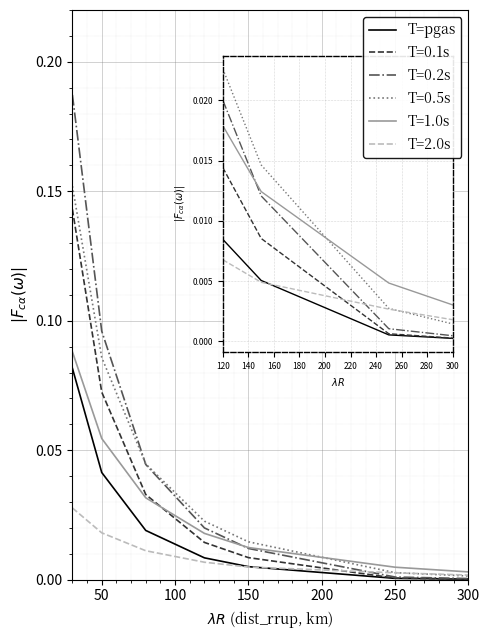

Which series has the widest spread of values?

T=0.2s